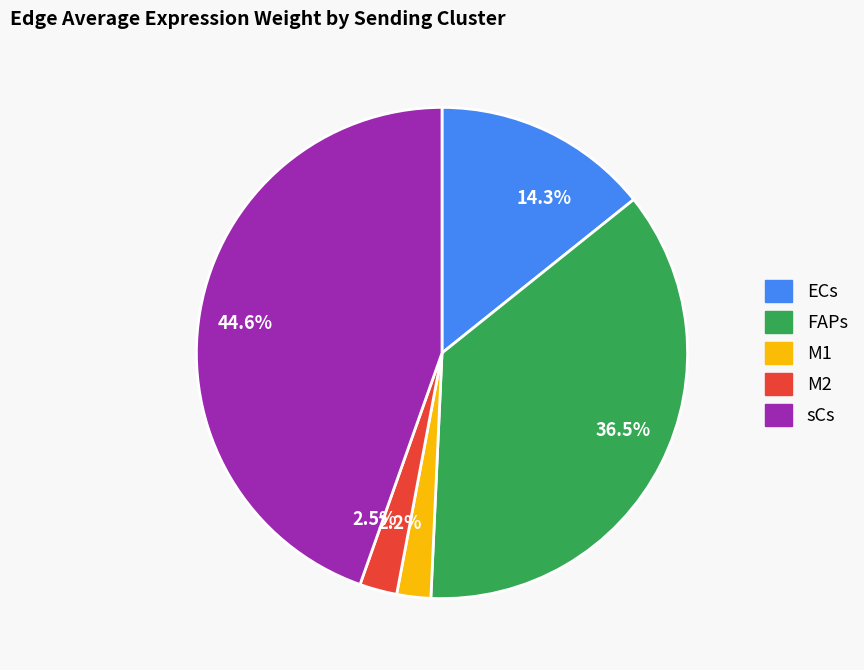

Is there any slice that represents more than half of the pie?

No